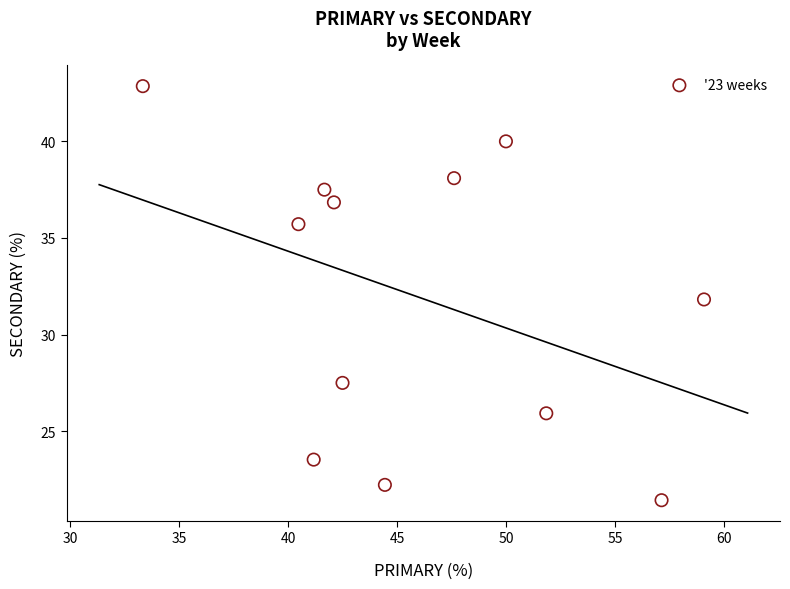

What is the range of Y values (max minus min)?

21.4